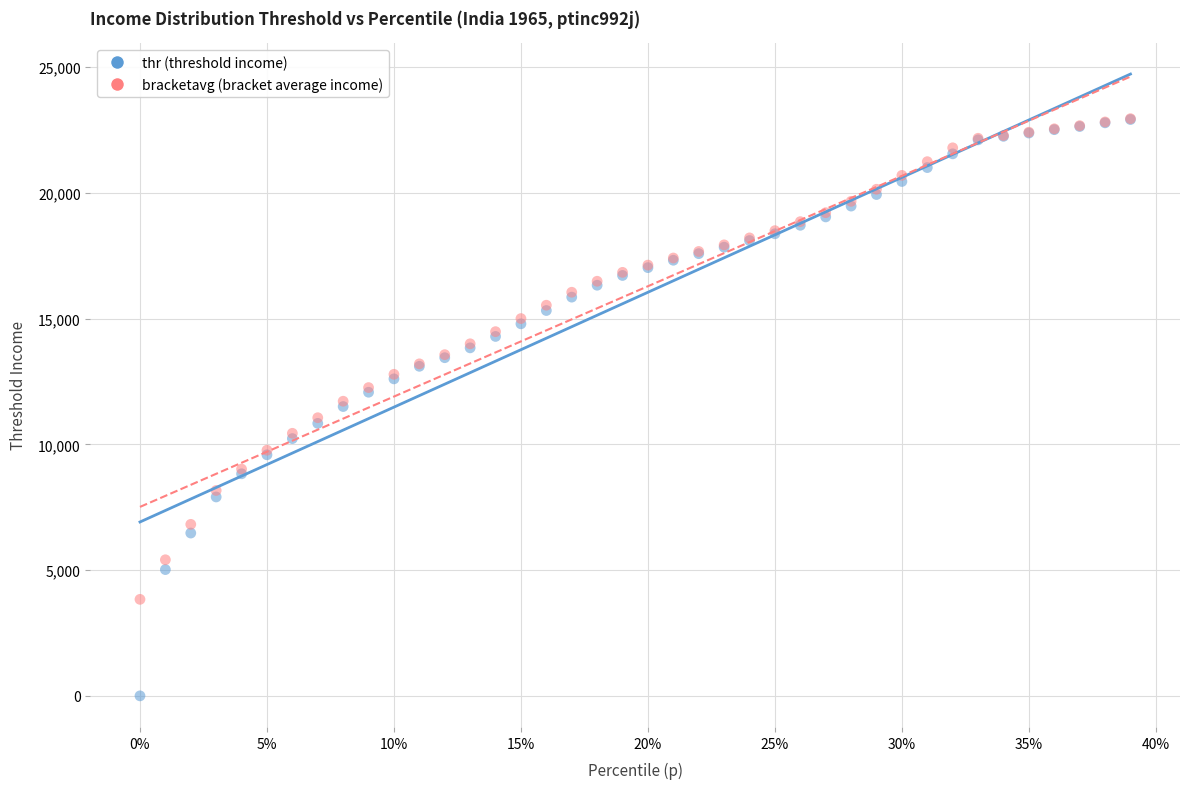

What are all the series names shown in the legend?

thr (threshold income), bracketavg (bracket average income)